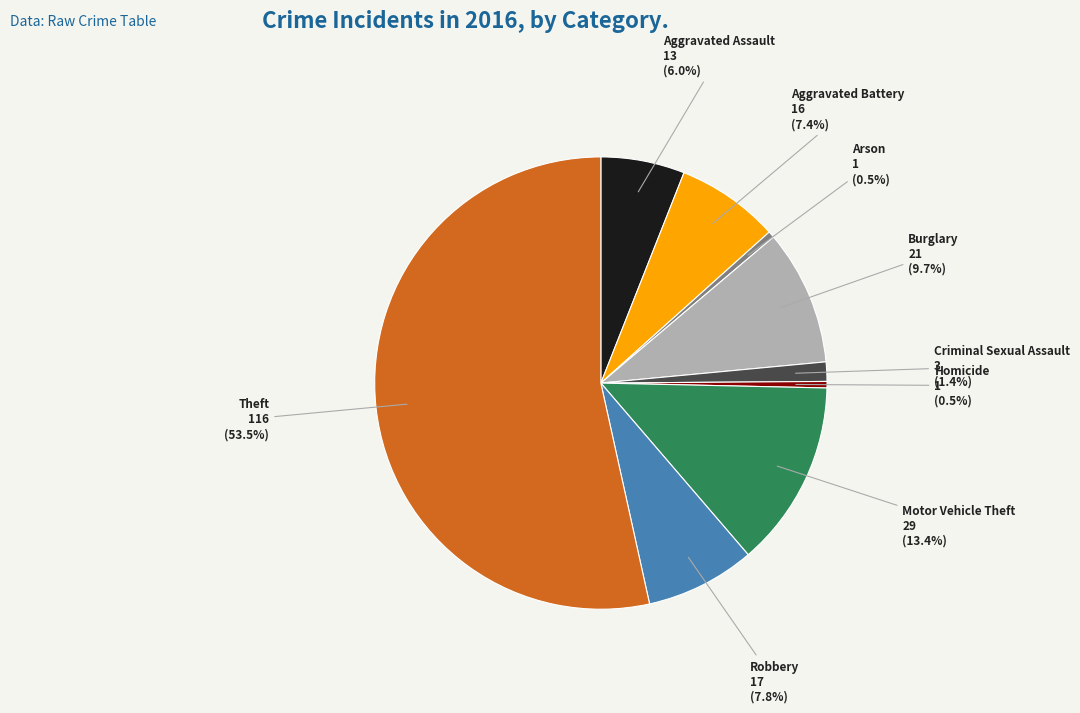

To the nearest percent, what portion does Aggravated Battery represent?

7%